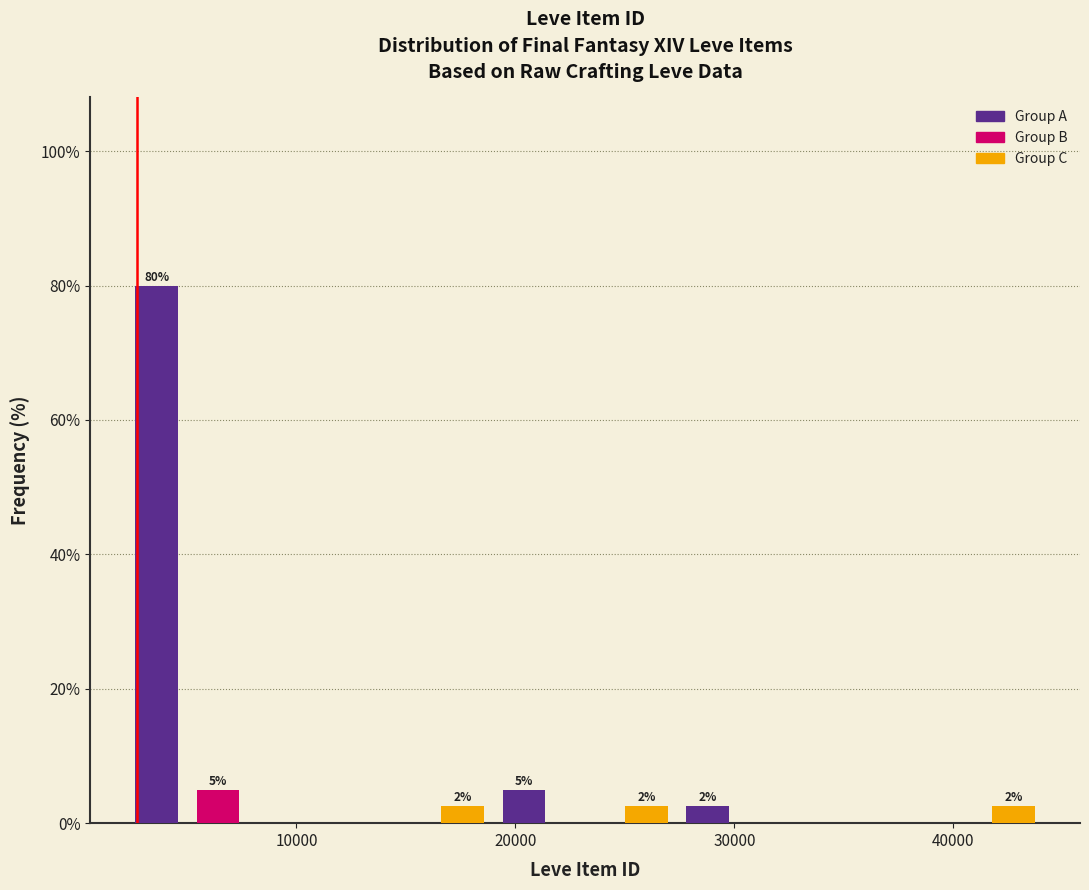

Read against the x-axis, roughly where is the centre of the tallest bar?

4000